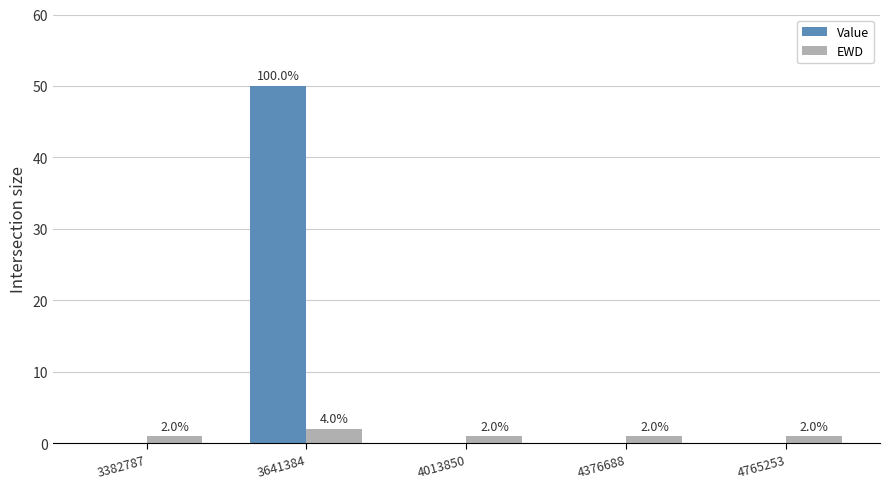

Does the chart contain stacked bars?

No